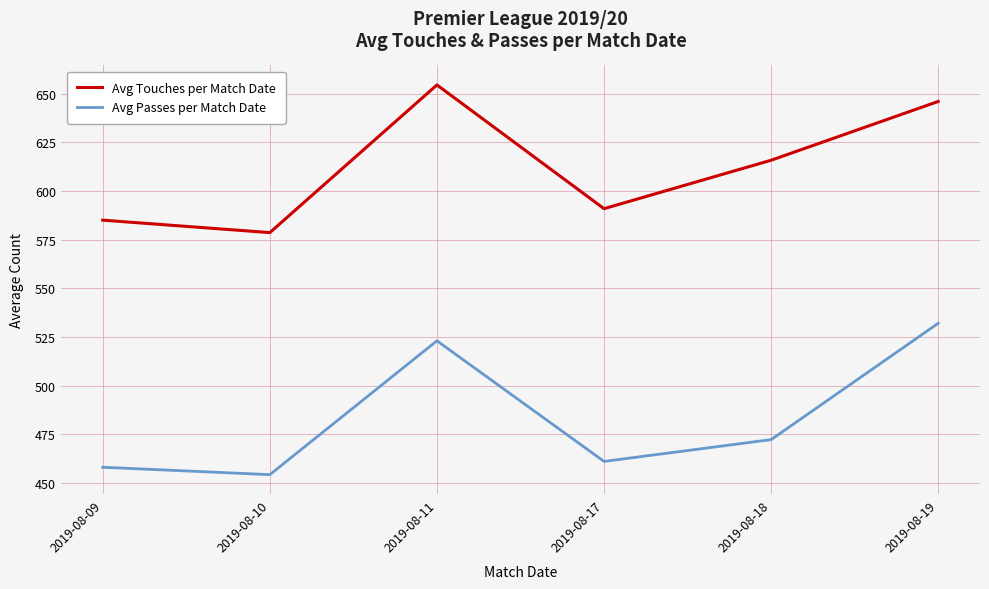

Where is Avg Passes per Match Date nearest to the value 493?

2019-08-18